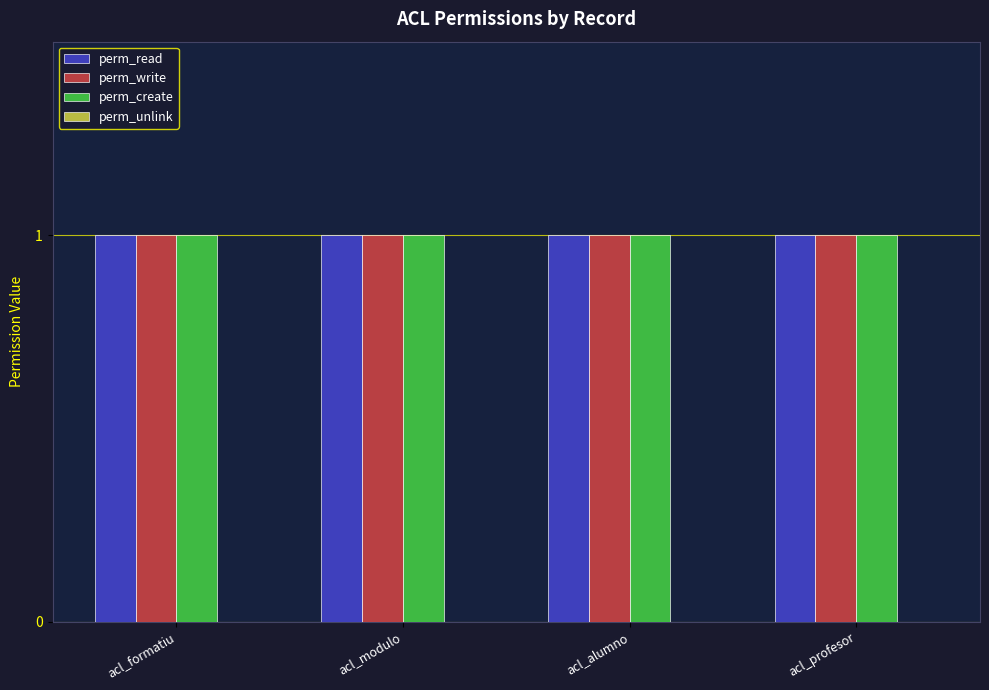

What is the average value of the perm_write series?

1